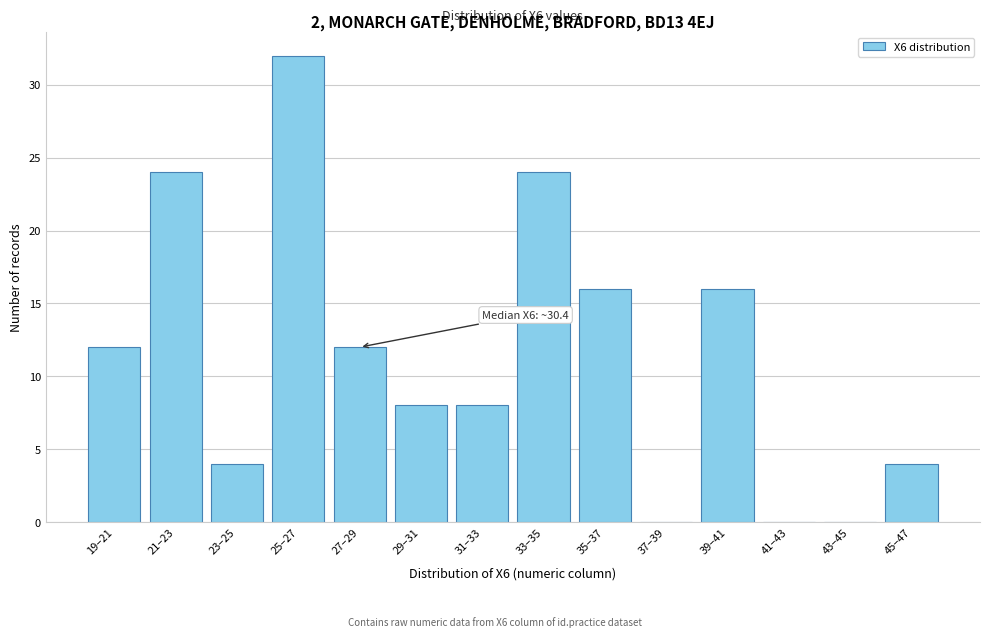

Reading left to right, list all the values displayed in this chart.

19–21=12	21–23=24	23–25=4	25–27=32	27–29=12	29–31=8	31–33=8	33–35=24	35–37=16	37–39=0	39–41=16	41–43=0	43–45=0	45–47=4